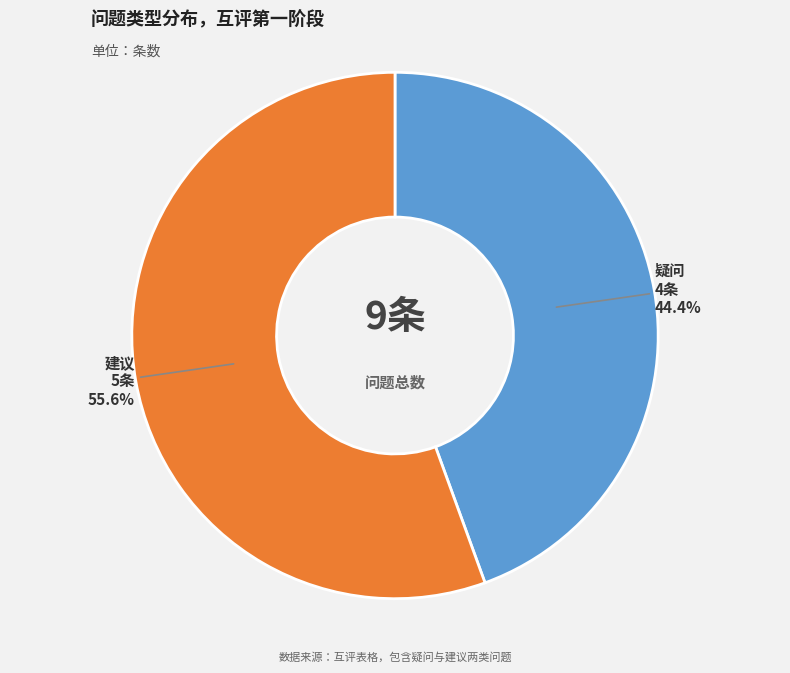

What percentage do 疑问 and 建议 together represent?

100.0%